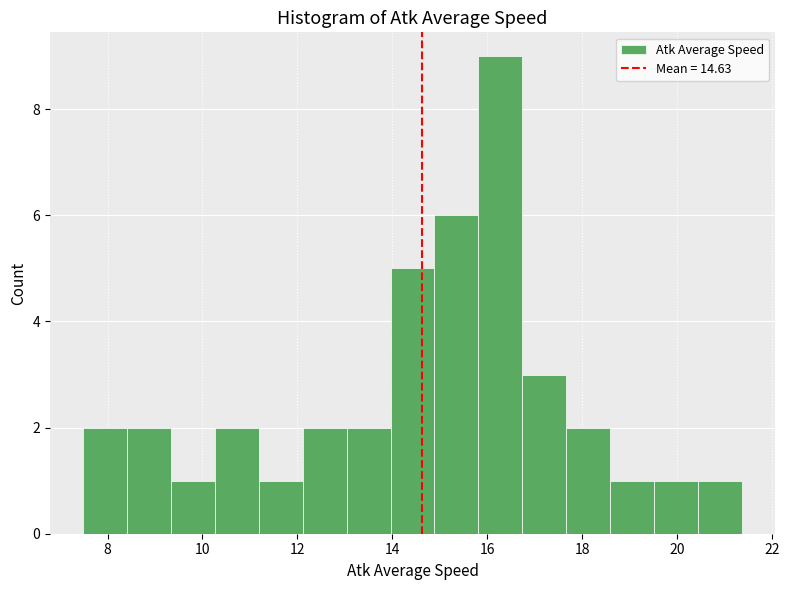

What is the height of the bar covering 12.2 to 13.0 on the x-axis? Neither the bar edges nor the heights are printed on the chart, so give them approximately, as read against the axes.

2